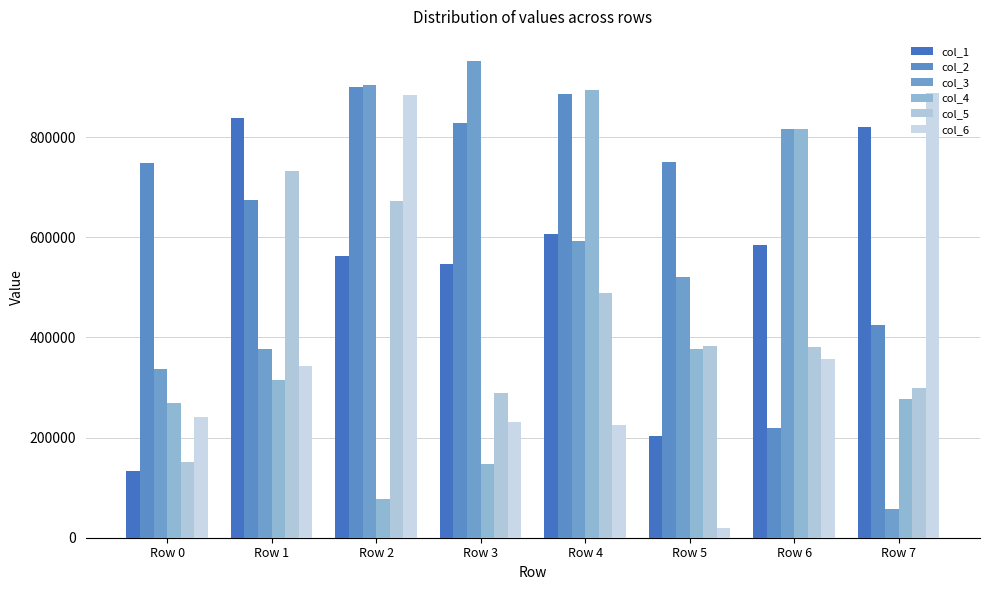

Rank the series at Row 2 from highest to lowest value.

col_3, col_2, col_6, col_5, col_1, col_4